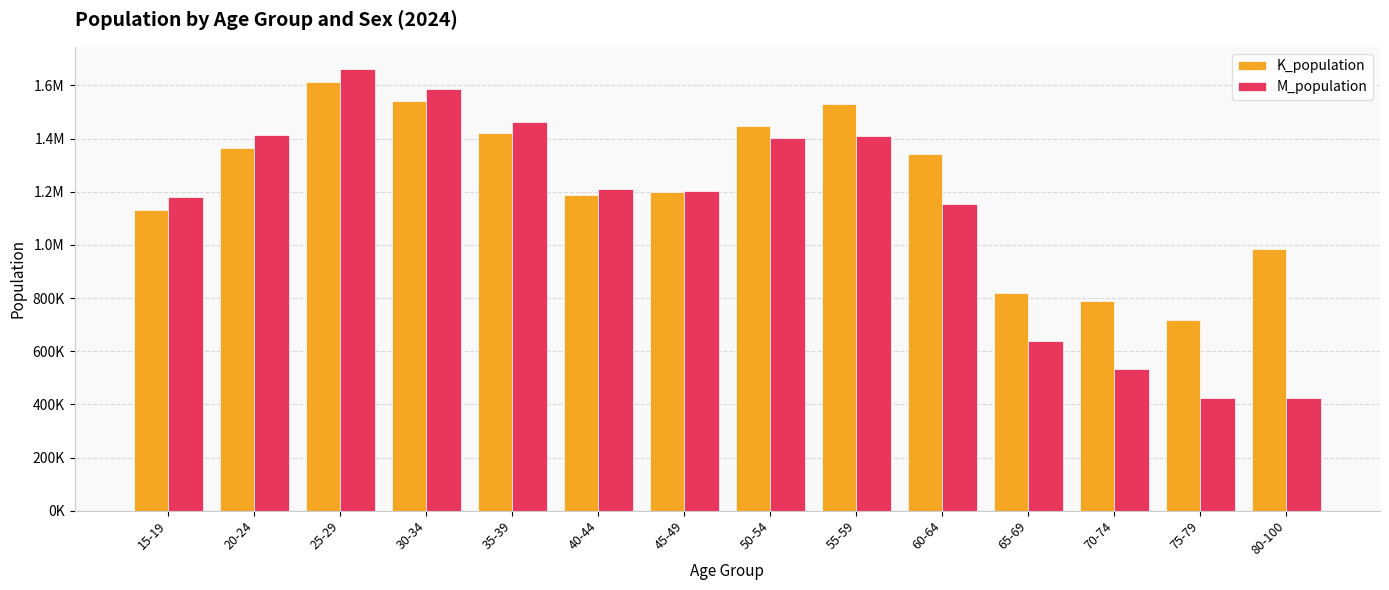

At which category is the sum across all series the highest?

25-29